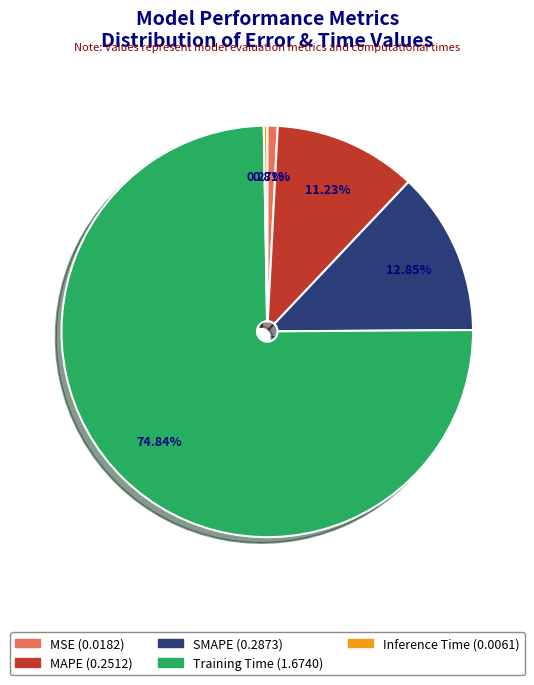

What is the largest slice in the pie chart?

Training Time